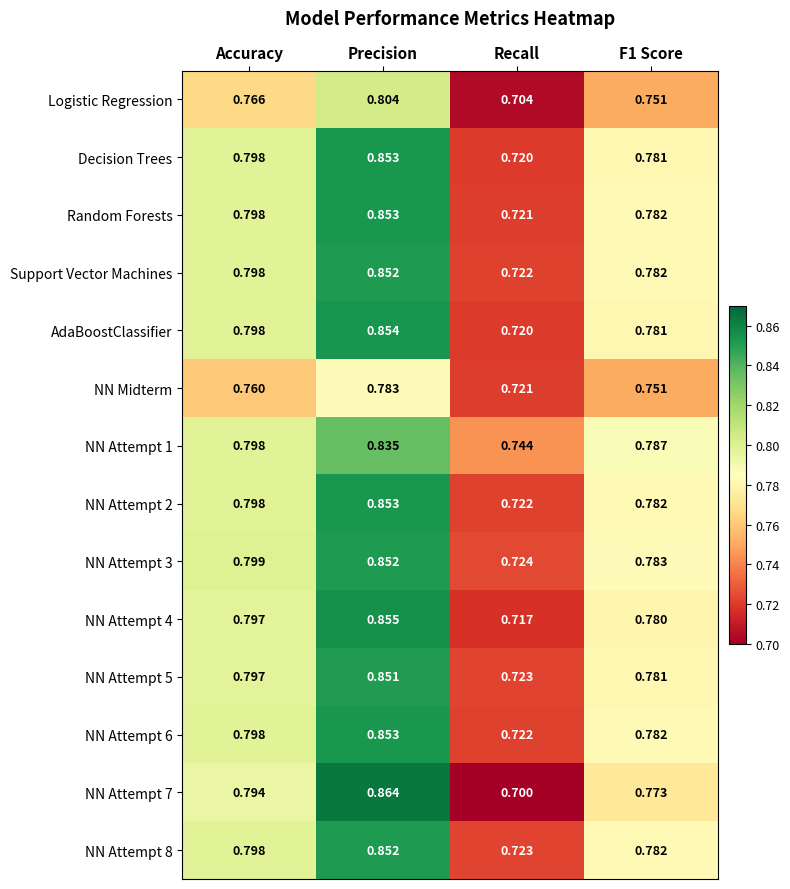

Which category has the highest value in the AdaBoostClassifier series?

Precision